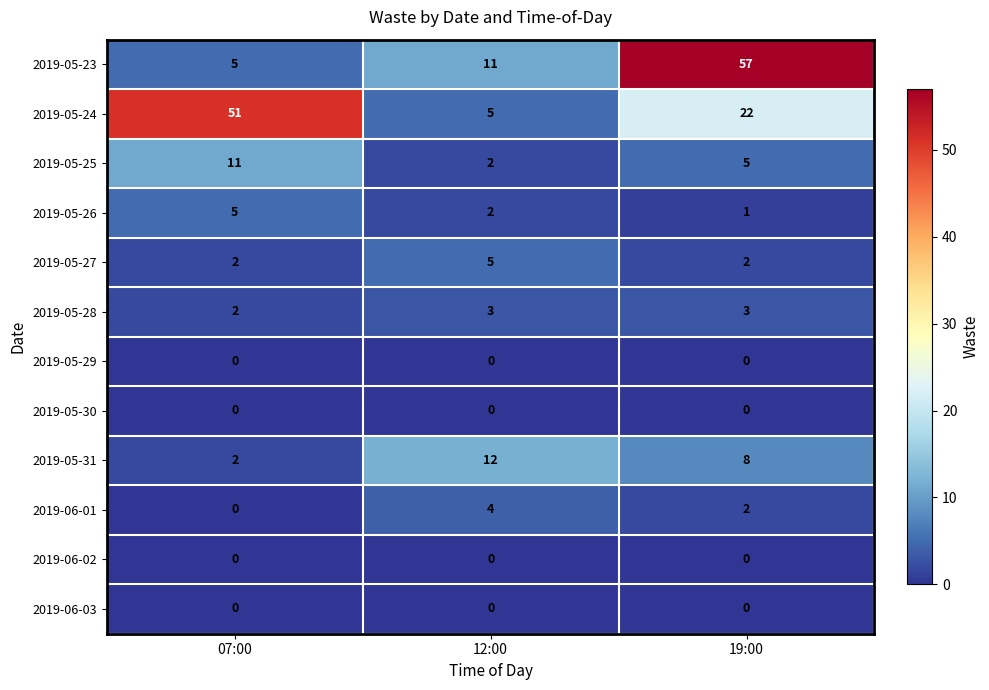

What is the difference between the highest and lowest values at 07:00?

51